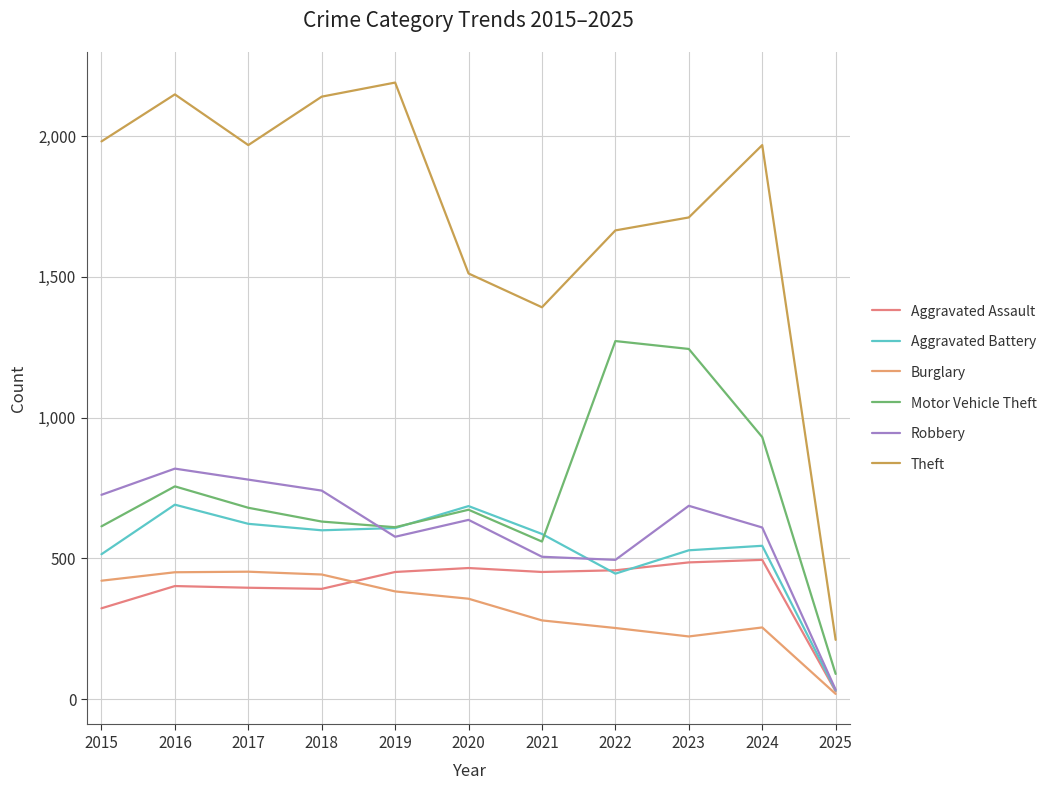

What is the spread (max minus min) of values at 2017?

1572